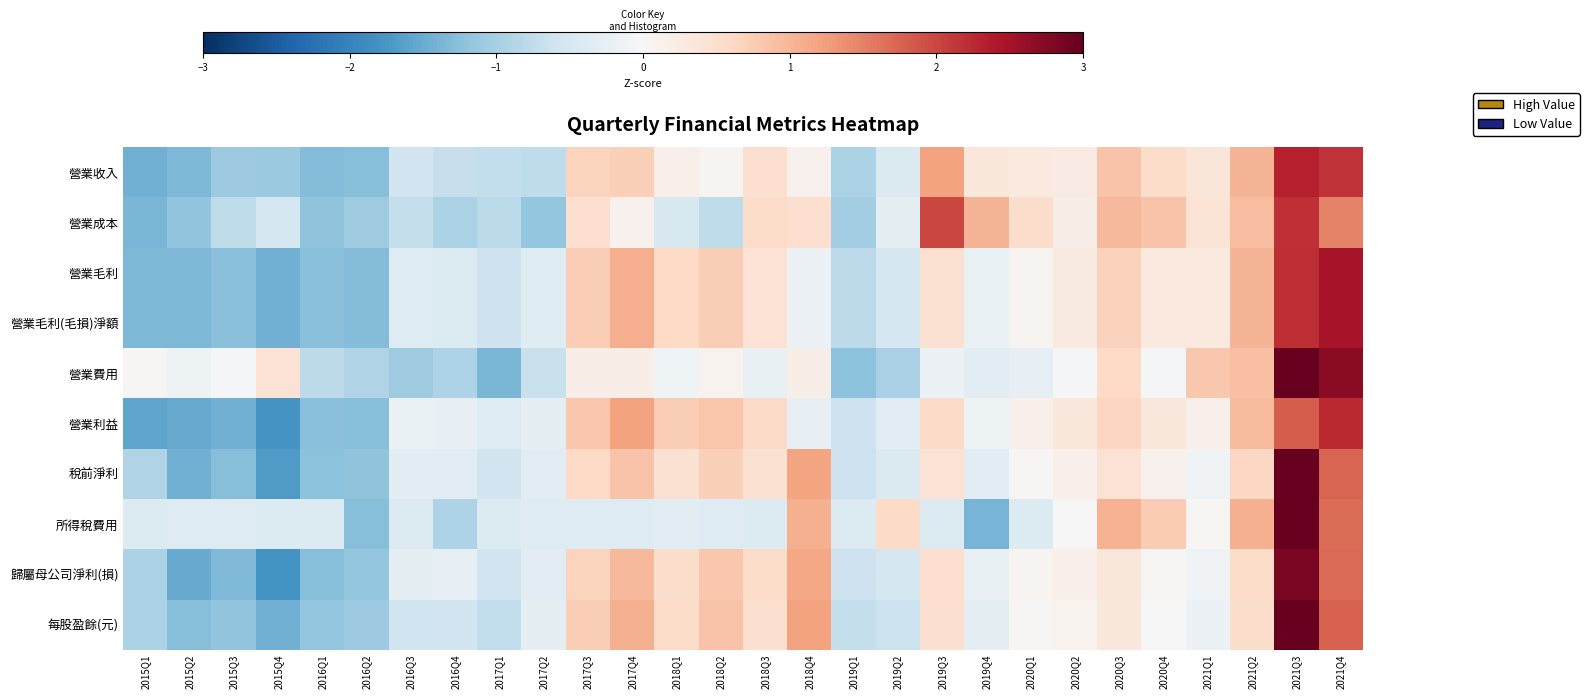

Between 2021Q1 and 2017Q1, which is larger?

2021Q1